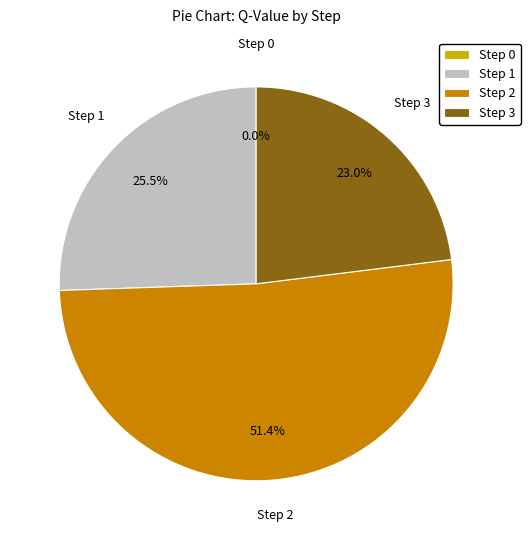

To the nearest percent, what is the difference between the Step 2 and Step 1 slice percentages?

26%